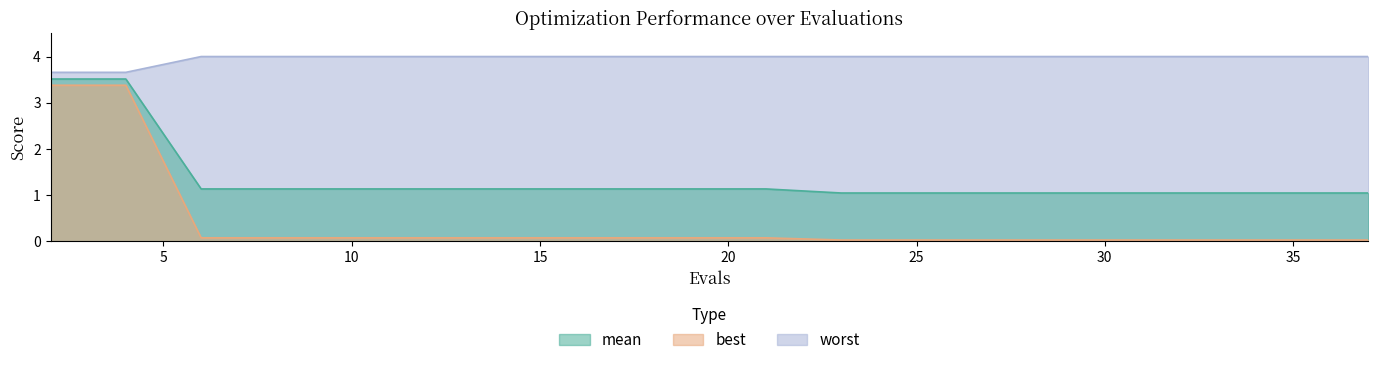

Rank the series at 2 from lowest to highest value.

best, mean, worst